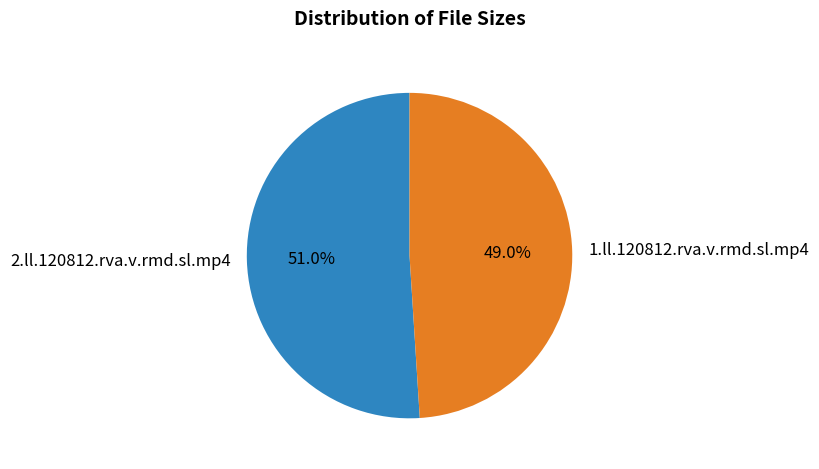

Which category has the biggest portion of the pie?

2.ll.120812.rva.v.rmd.sl.mp4